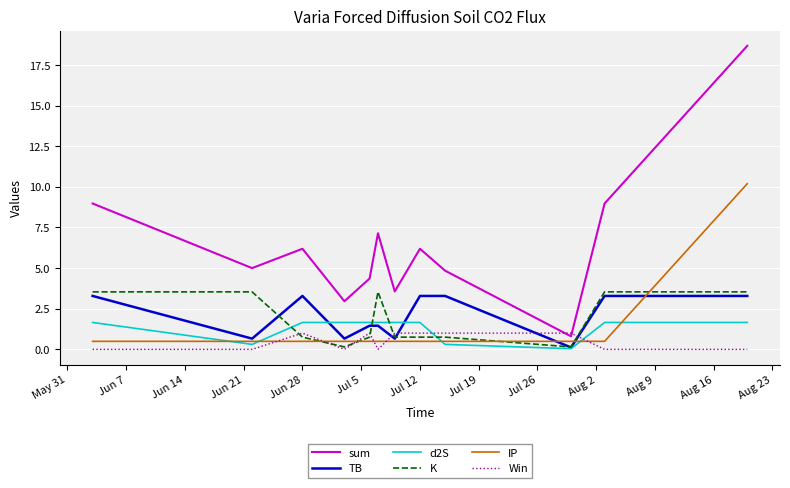

What is the maximum value shown in the chart?

18.7